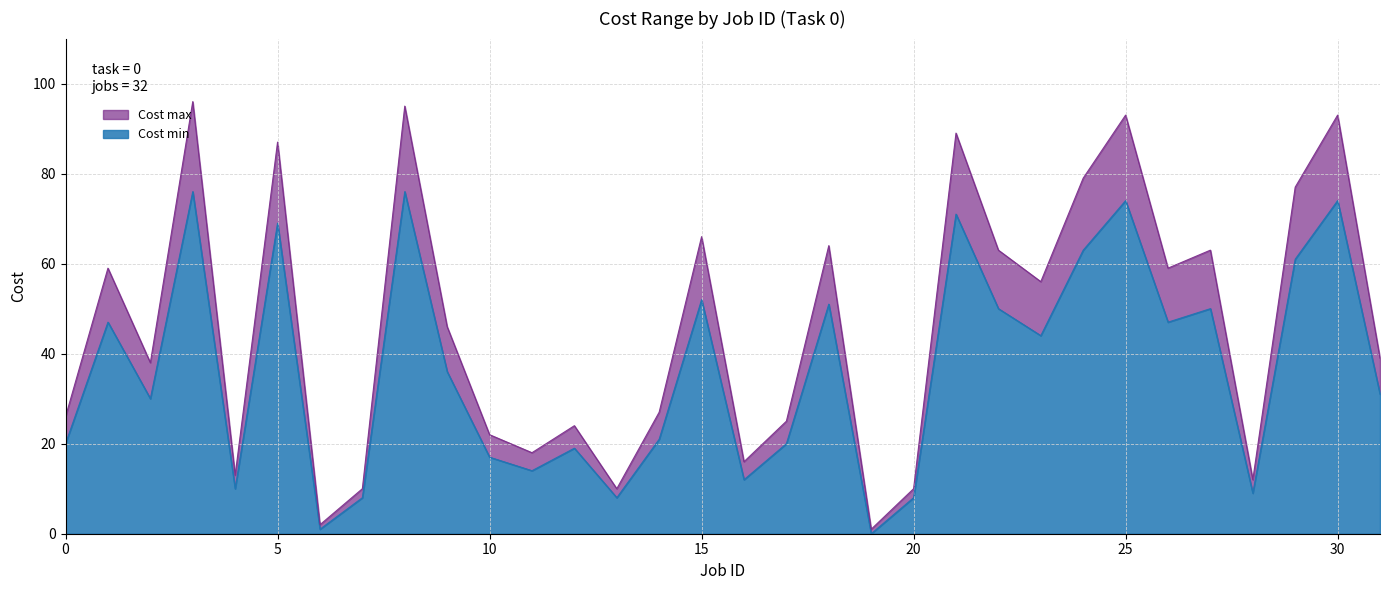

What is the difference between the maximum and second lowest values in the Cost max series?

94